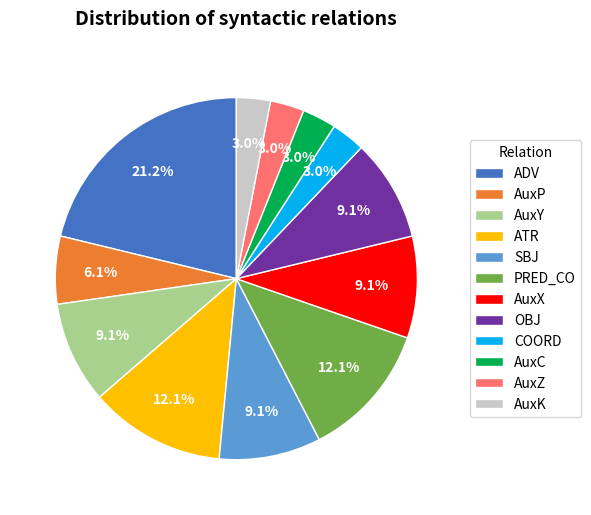

Which slice is the largest?

ADV